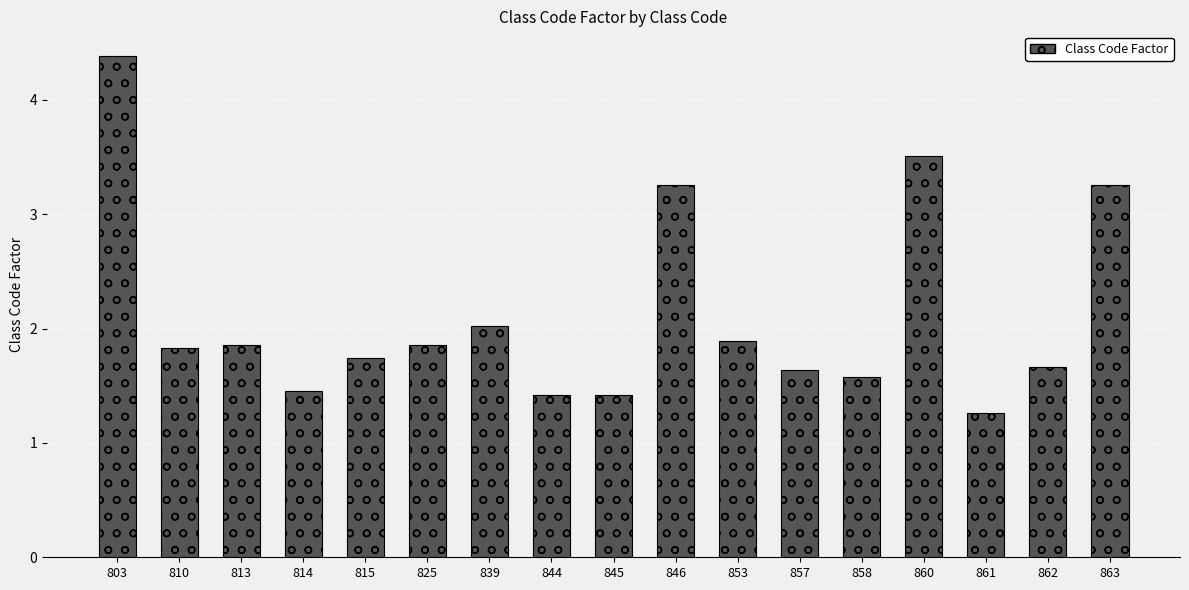

Which category has the lowest value across all series?

861